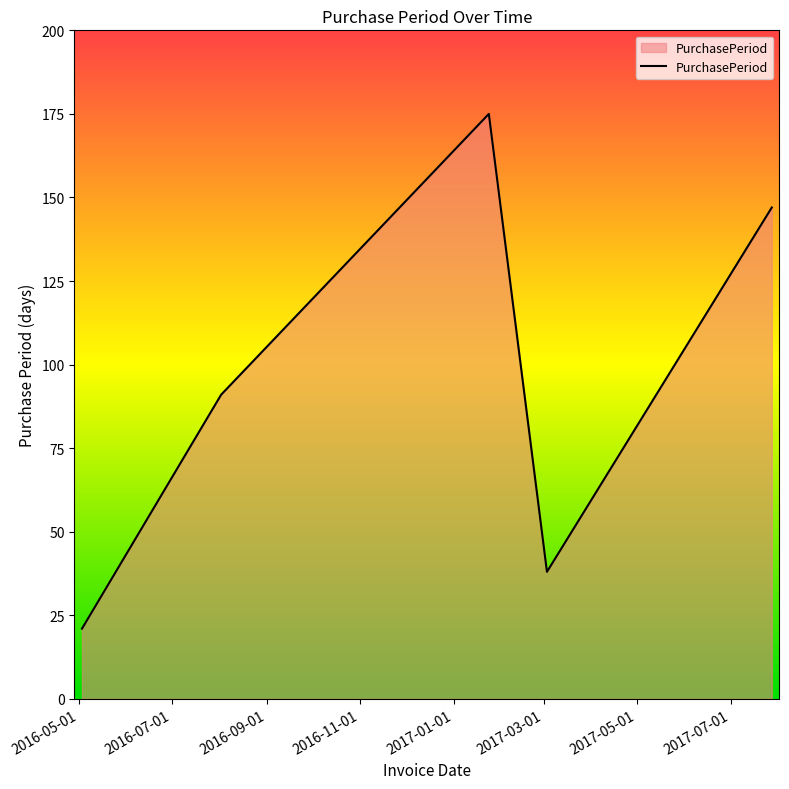

What is the smallest value displayed?

21